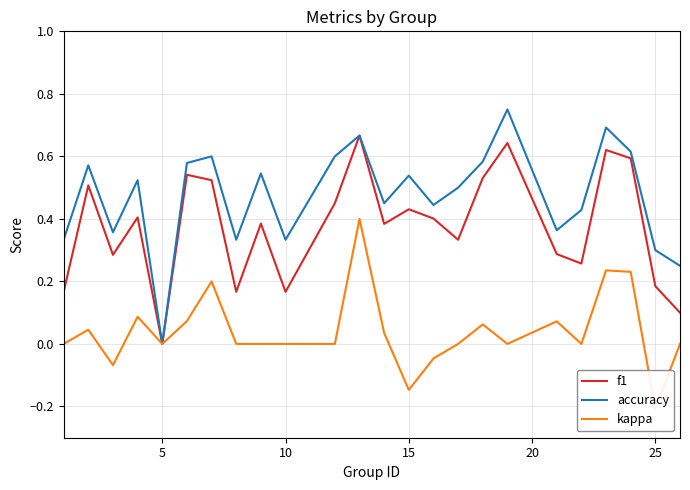

At which label does accuracy reach its minimum?

5